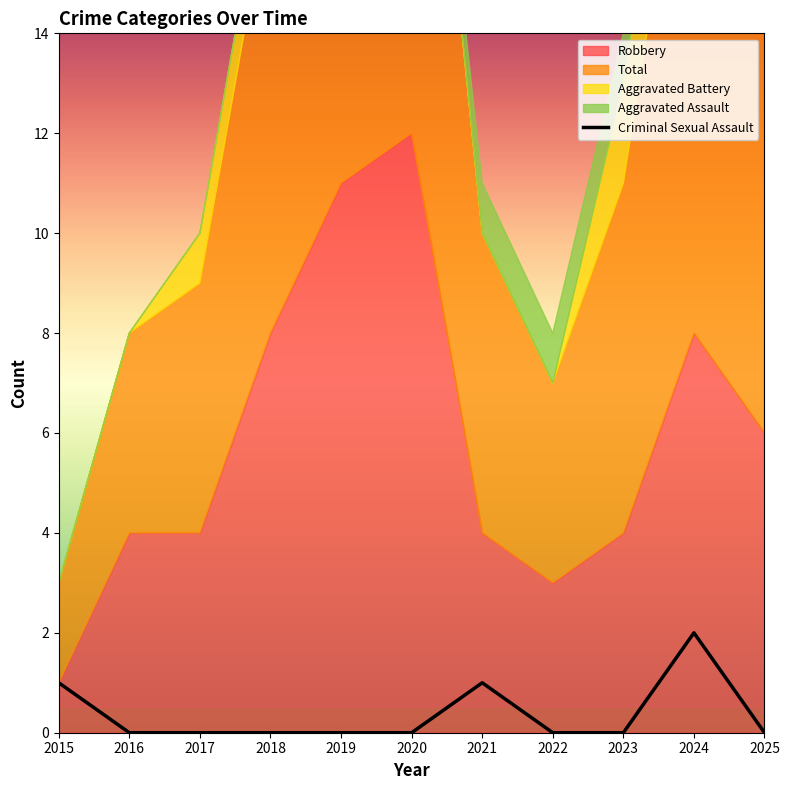

The Criminal Sexual Assault series shows 0 at 2017. True or false?

True